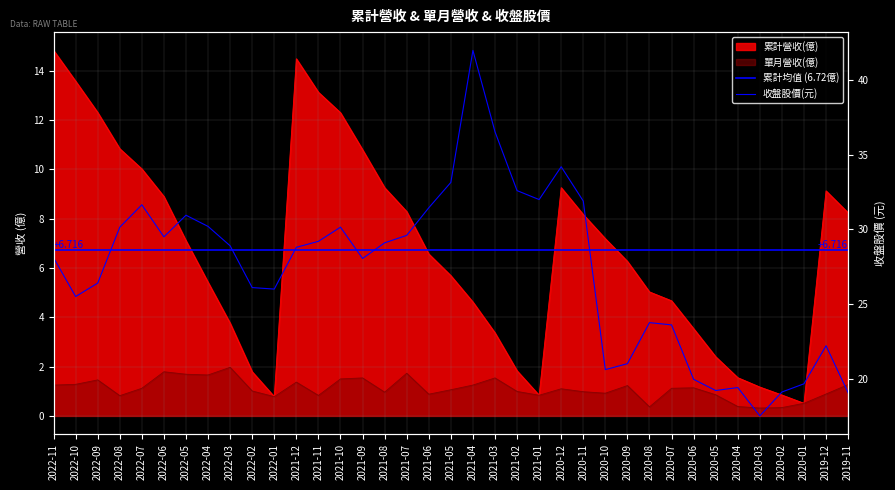

Between 2021-10 and 2021-07, which series saw the biggest shift?

累計營收(億)